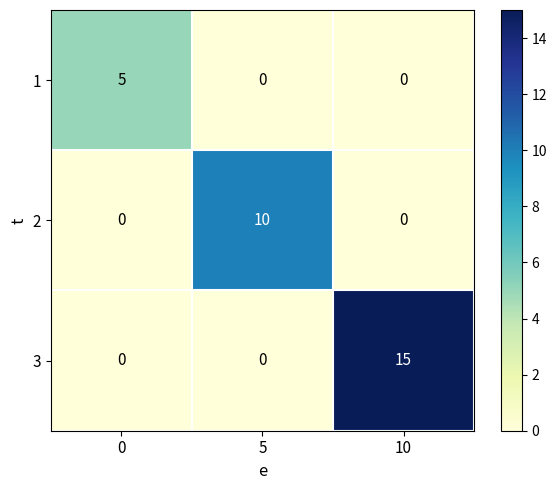

How many categories are shown in the chart?

3